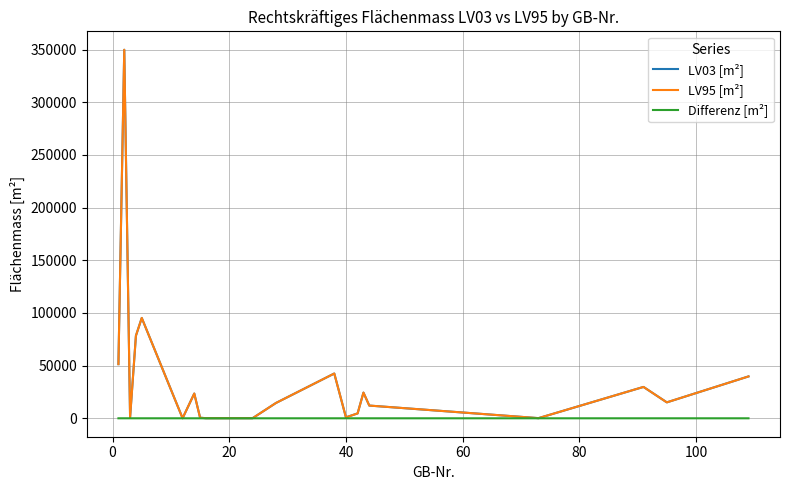

Which series has the widest spread of values?

LV95 [m²]